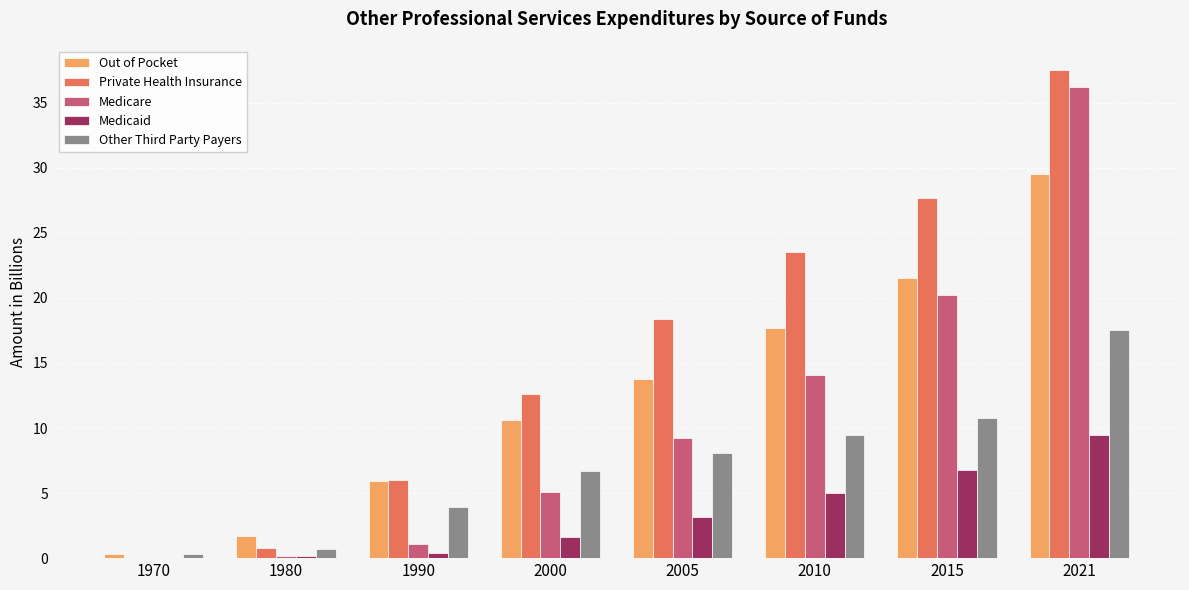

What is the maximum value for Private Health Insurance?

37.5